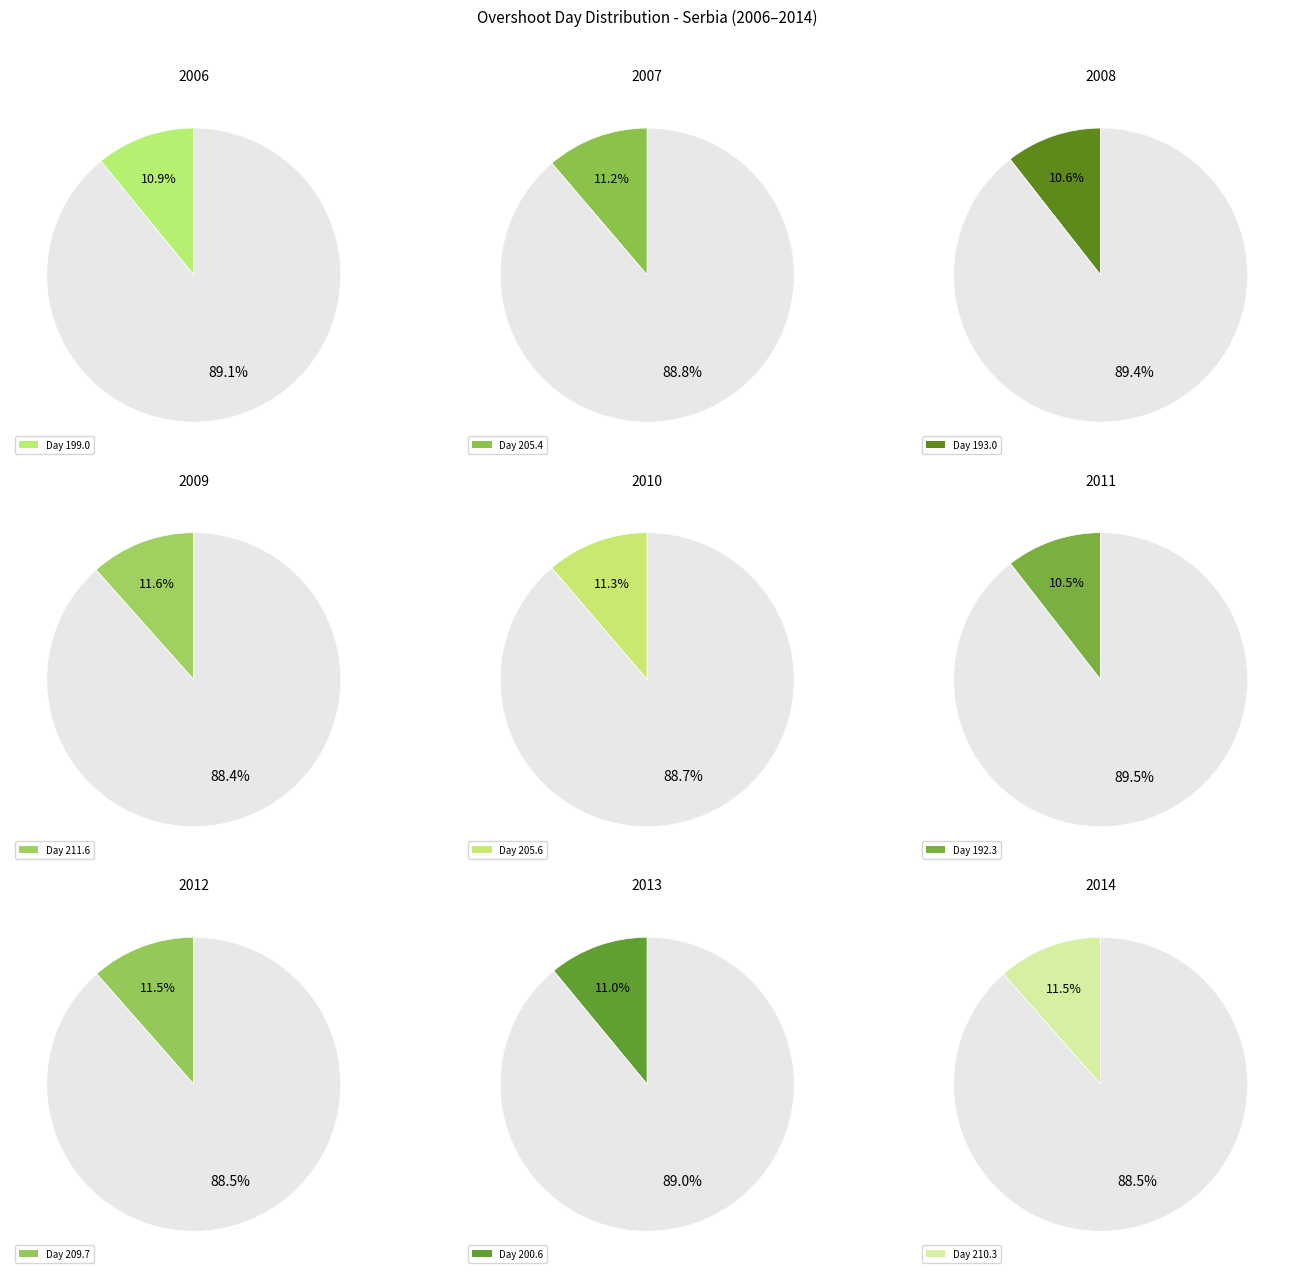

Count the number of slices in the pie.

9